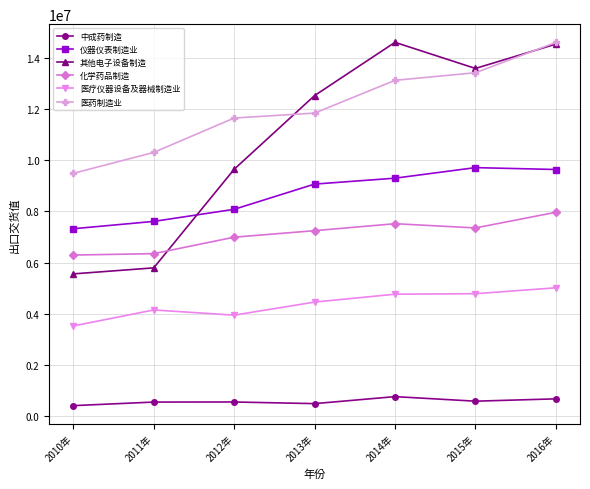

What is the minimum value for 医疗仪器设备及器械制造业?

3519898.8